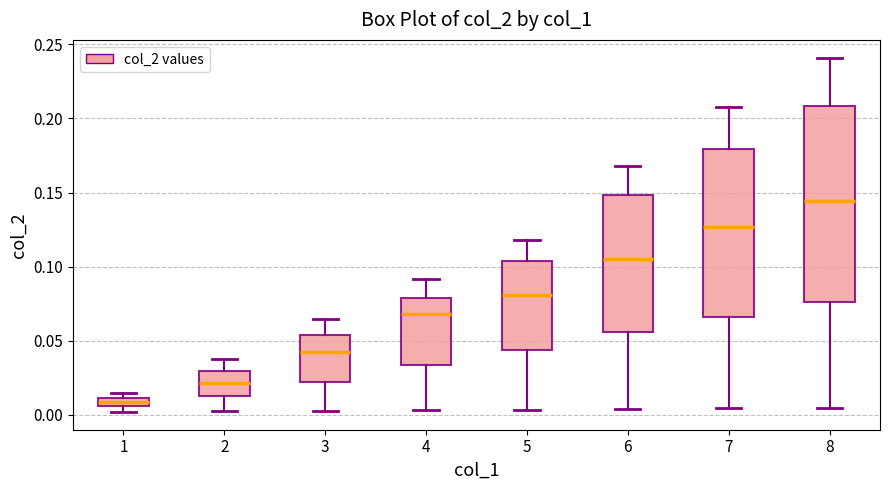

Comparing the boxes themselves (not the whiskers), which one is the tallest?

8